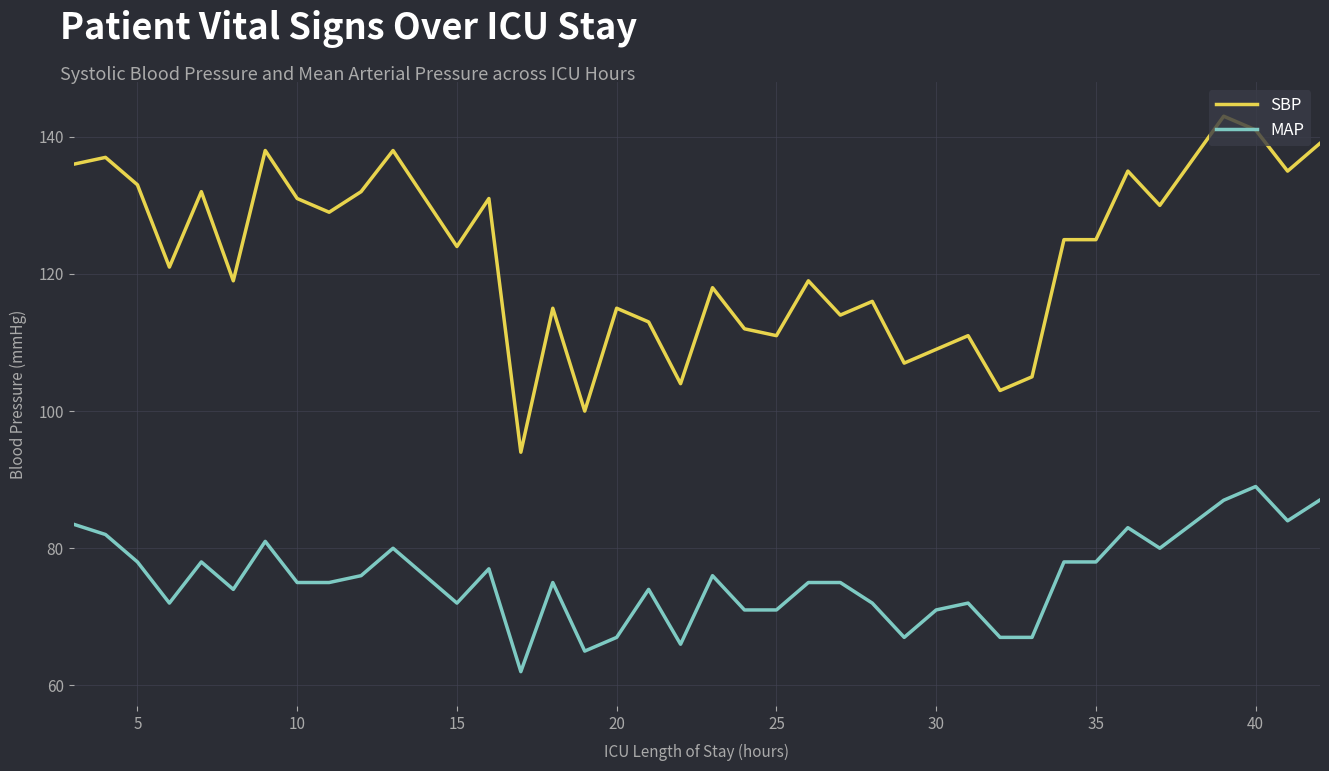

What is the minimum value for MAP?

62.0